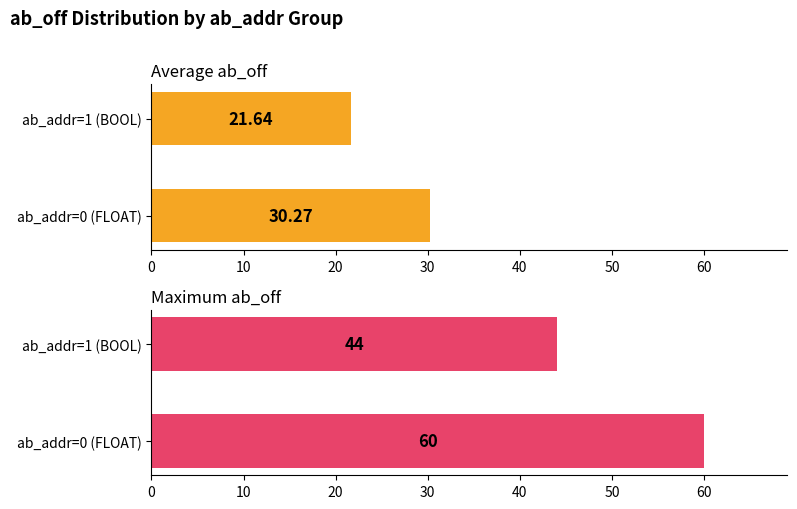

The value of Maximum ab_off at ab_addr=1 (BOOL) is 18.7. True or false?

False